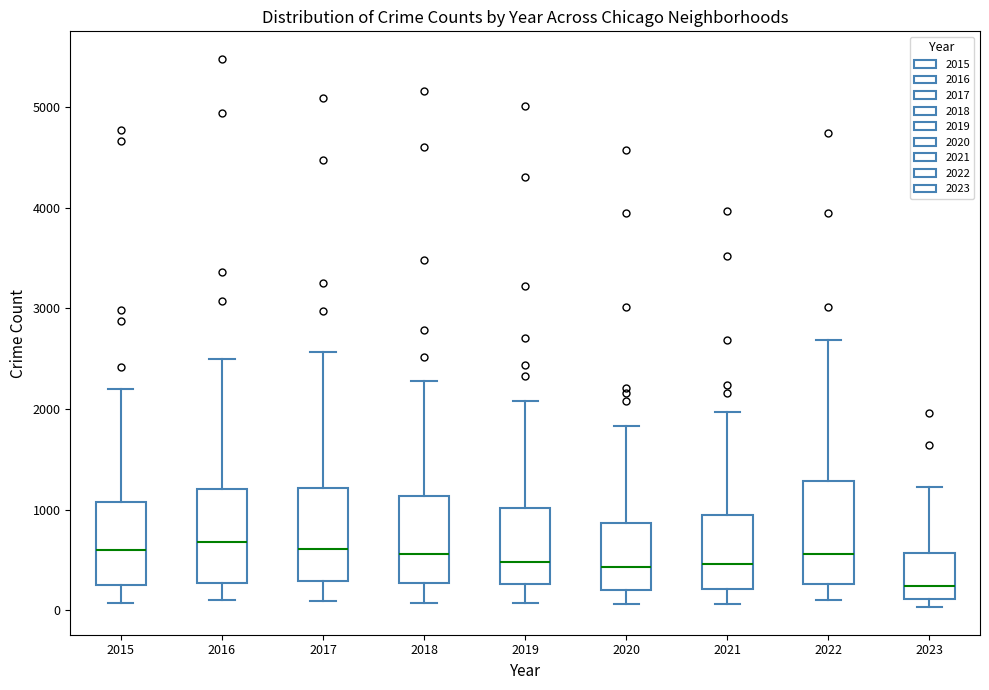

Reading left to right, read every box against the y-axis: the position of its median line, the range the box covers, and the ends of its whiskers. The values are not printed on the chart, so give them approximately, as read against the axis.

2015: median 600, box 300 to 1100, whiskers 100 to 2200
2016: median 700, box 300 to 1200, whiskers 100 to 2500
2017: median 600, box 300 to 1200, whiskers 100 to 2600
2018: median 600, box 300 to 1100, whiskers 100 to 2300
2019: median 500, box 300 to 1000, whiskers 100 to 2100
2020: median 400, box 200 to 900, whiskers 100 to 1800
2021: median 500, box 200 to 900, whiskers 100 to 2000
2022: median 600, box 300 to 1300, whiskers 100 to 2700
2023: median 200, box 100 to 600, whiskers 0 to 1200